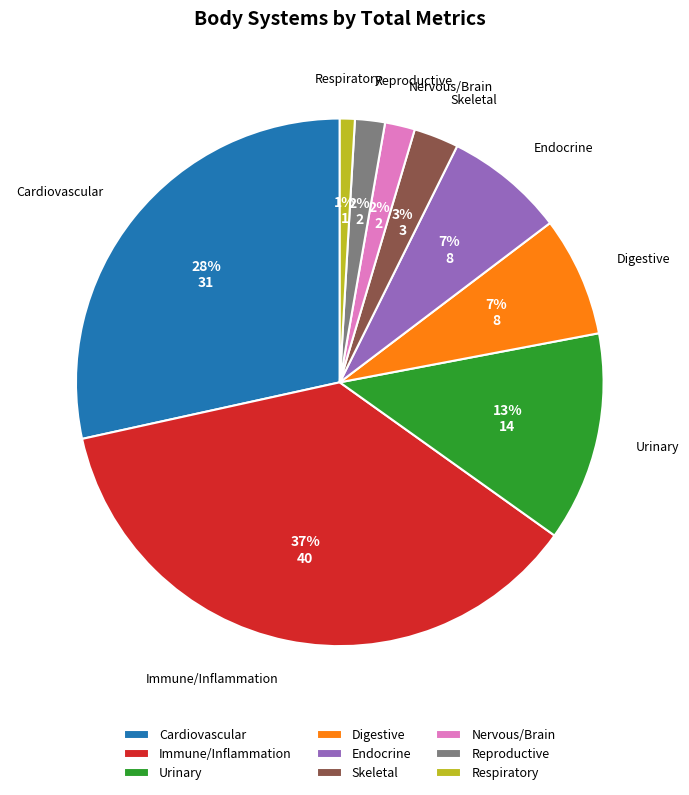

What percentage is the Digestive slice, to the nearest percent?

7%